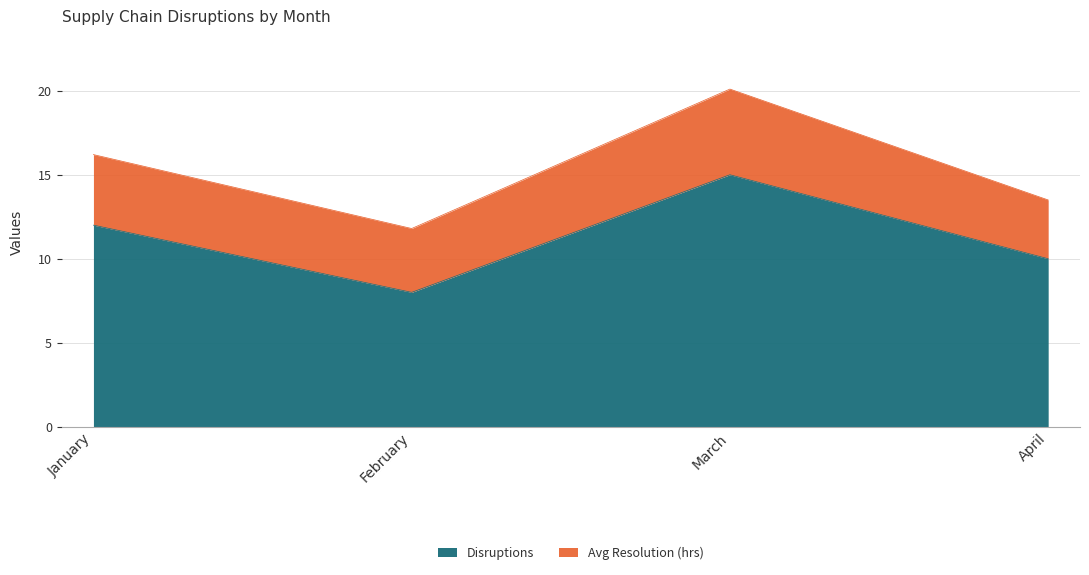

True or false: the data shows 6 at April.

False